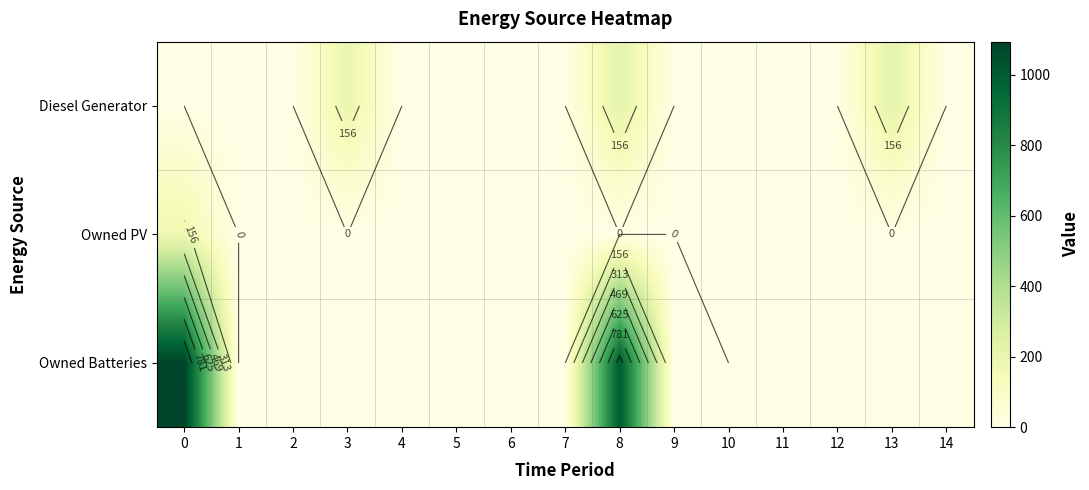

What is the maximum value shown in the chart?

1094.0